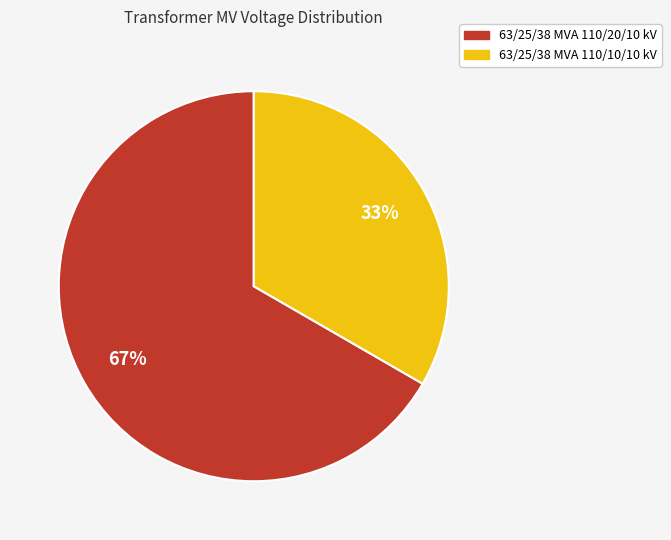

Rank the categories by value from highest to lowest.

63/25/38 MVA 110/20/10 kV, 63/25/38 MVA 110/10/10 kV